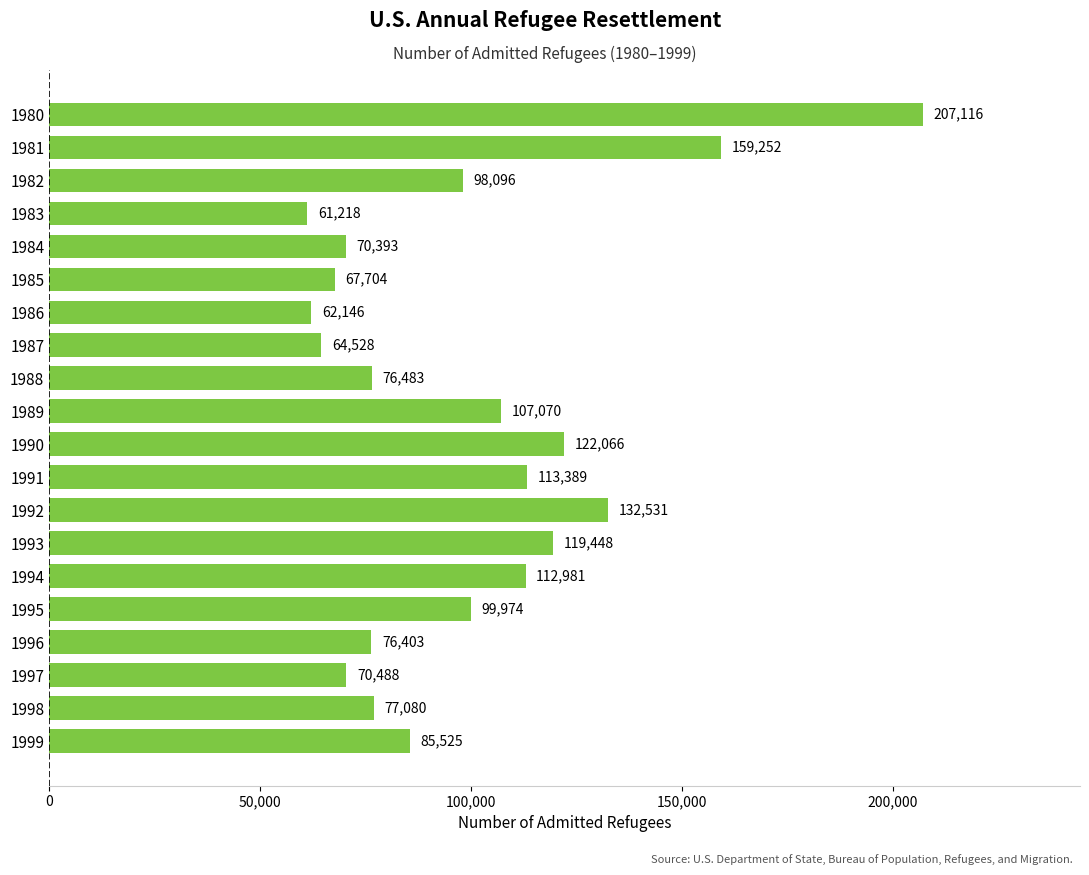

Reading top to bottom, extract all data points from this chart.

207116	159252	98096	61218	70393	67704	62146	64528	76483	107070	122066	113389	132531	119448	112981	99974	76403	70488	77080	85525